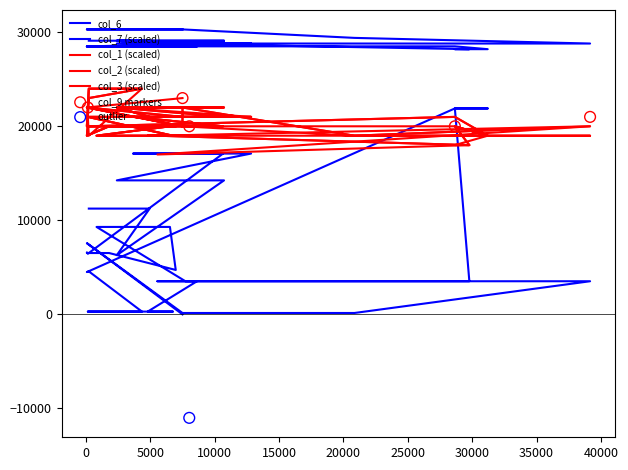

At how many categories does at least one series exceed 7915?

38